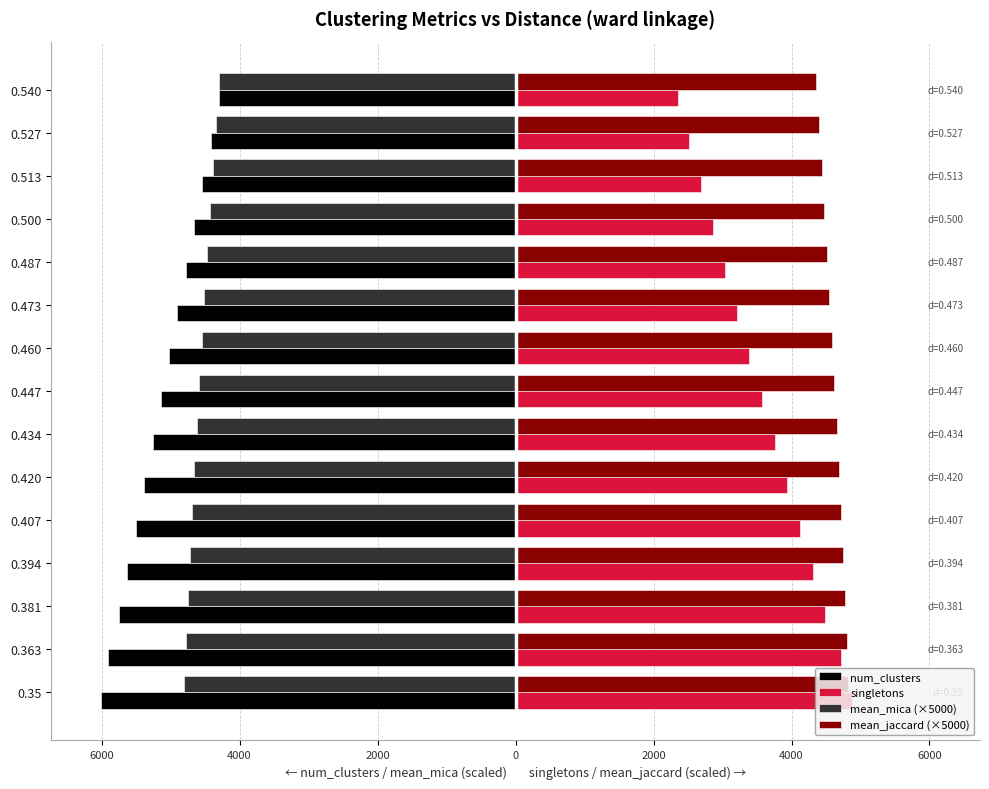

What is the value of the mean_mica (×5000) bar at the 13th from the left?

-4391.5